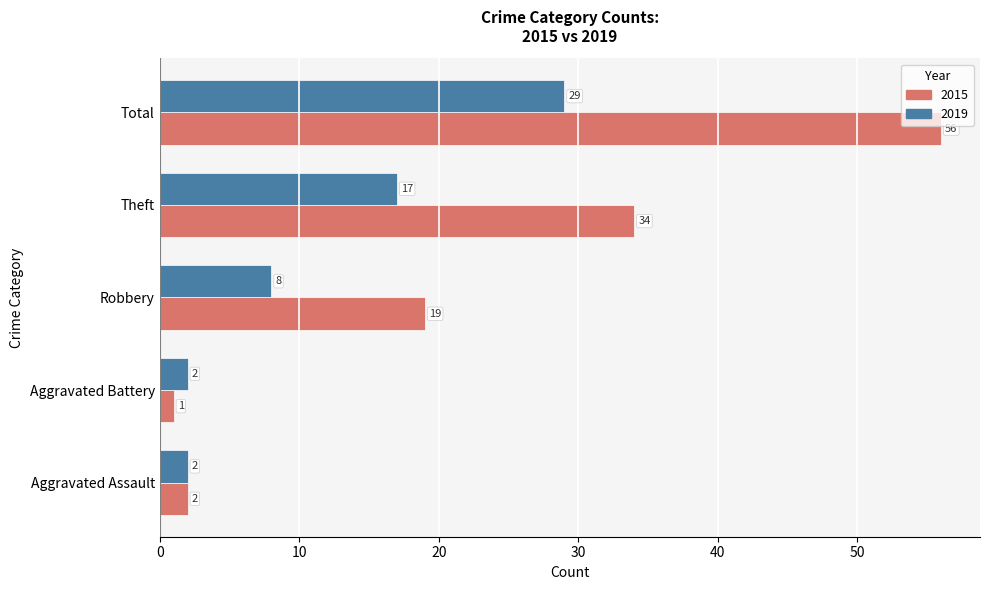

Is it true that 2015 equals 15 at Theft?

False